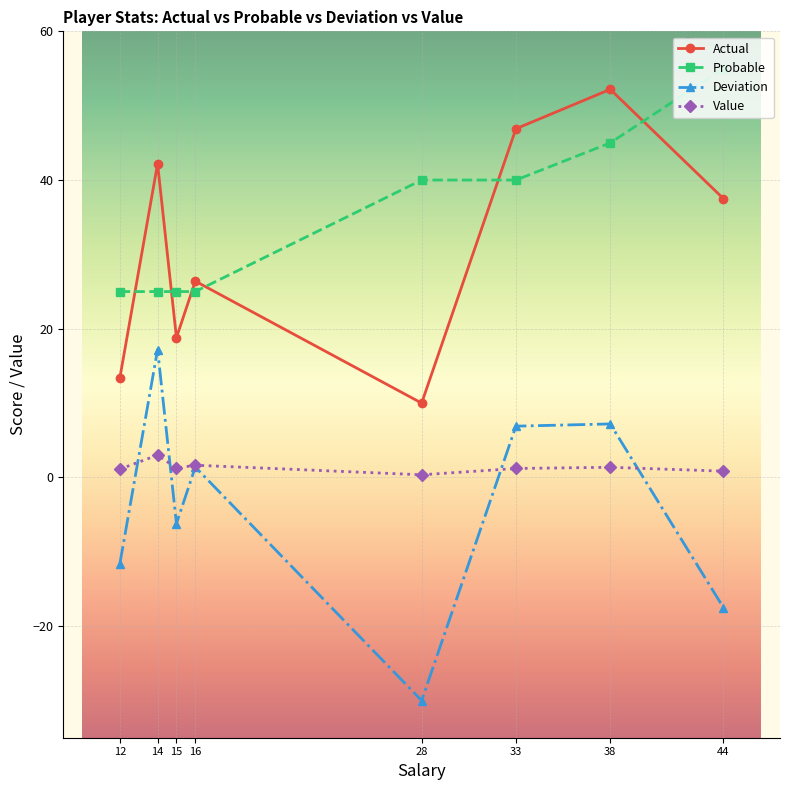

At which label does Probable reach its peak?

44